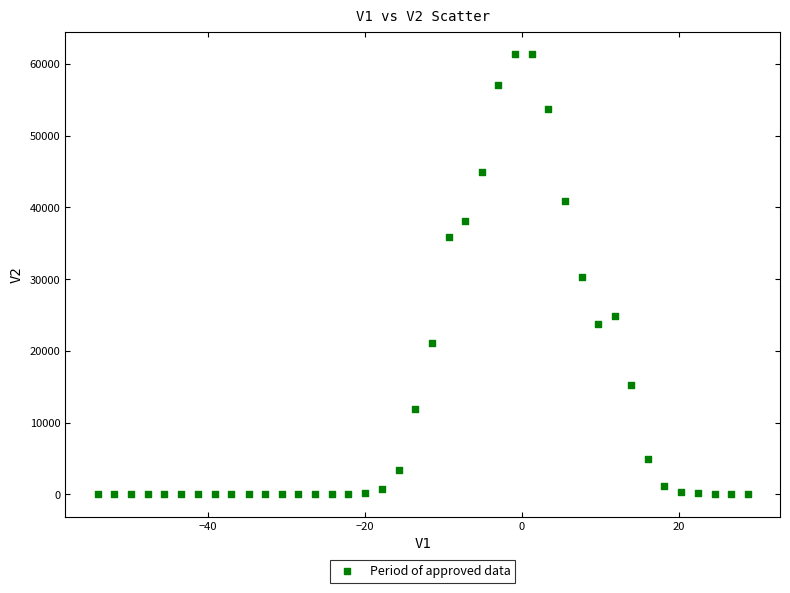

What is the range of Y values (max minus min)?

61408.9